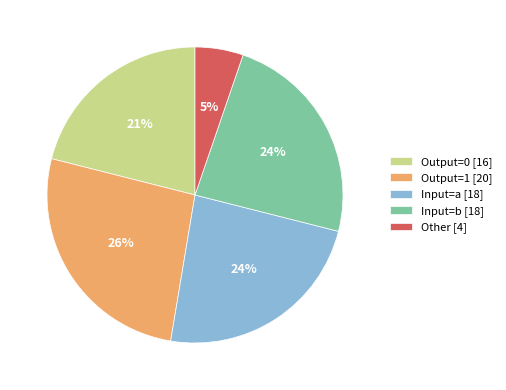

Is the sum of Other [4] and Output=1 [20] greater than half?

No